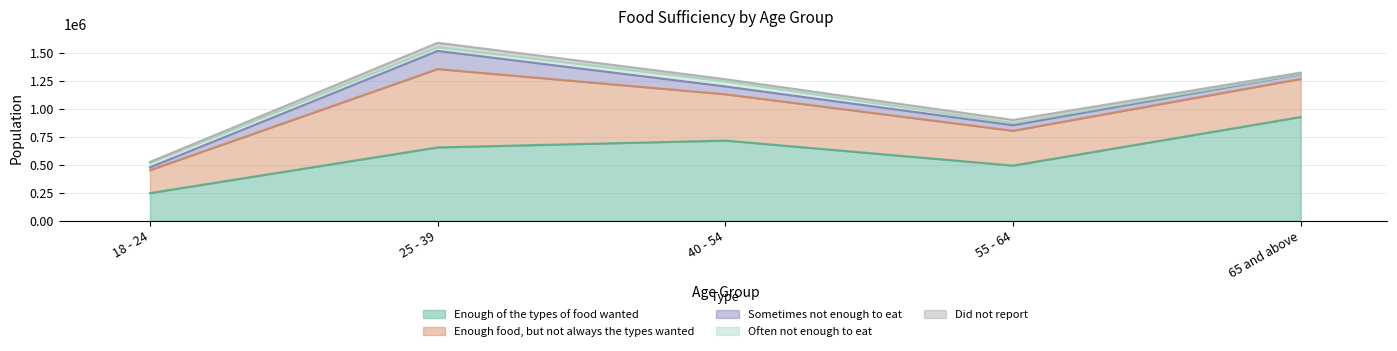

What is the sum of all Enough of the types of food wanted values?

3034247